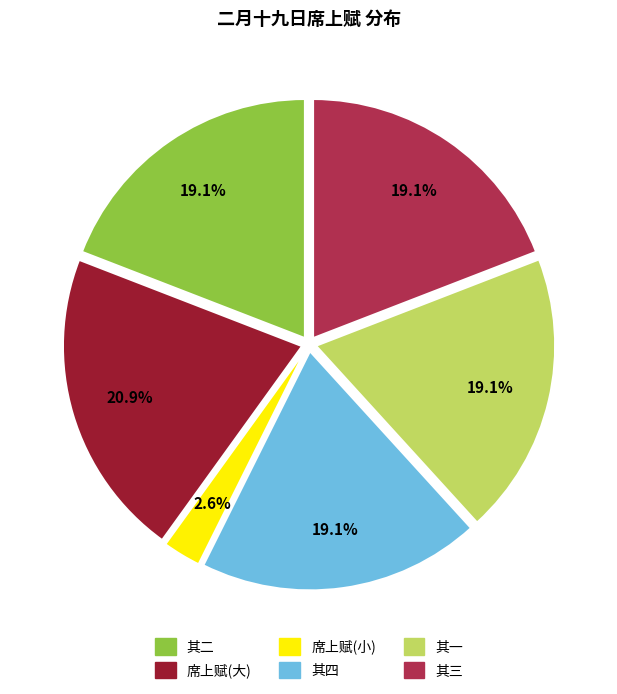

Does any single category account for the majority?

No